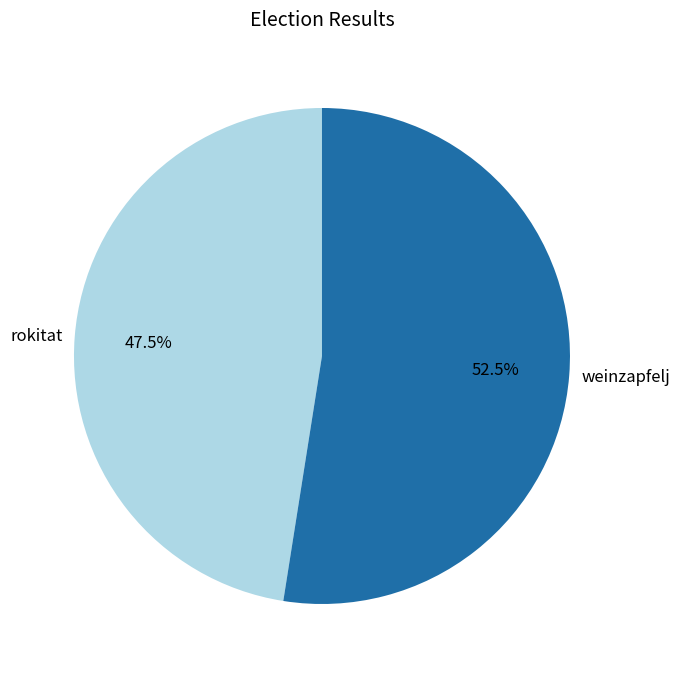

Which slice is the smallest?

rokitat